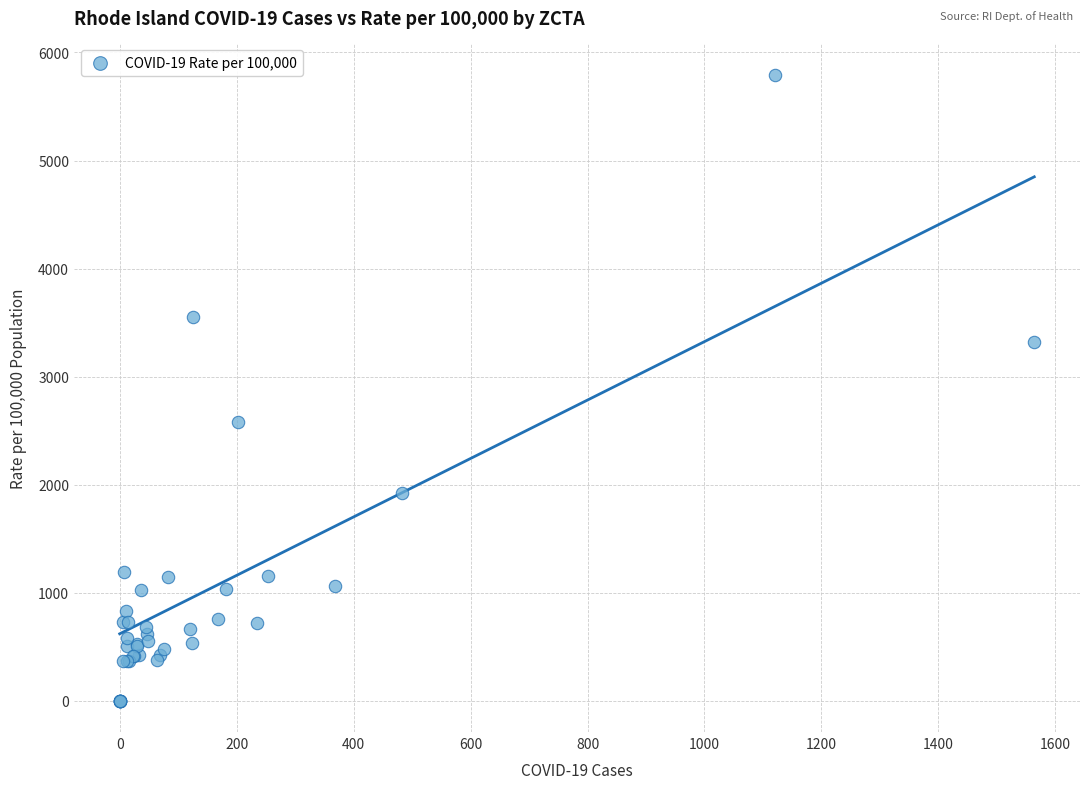

What Y value in the scatter plot is closest to 2897?

2582